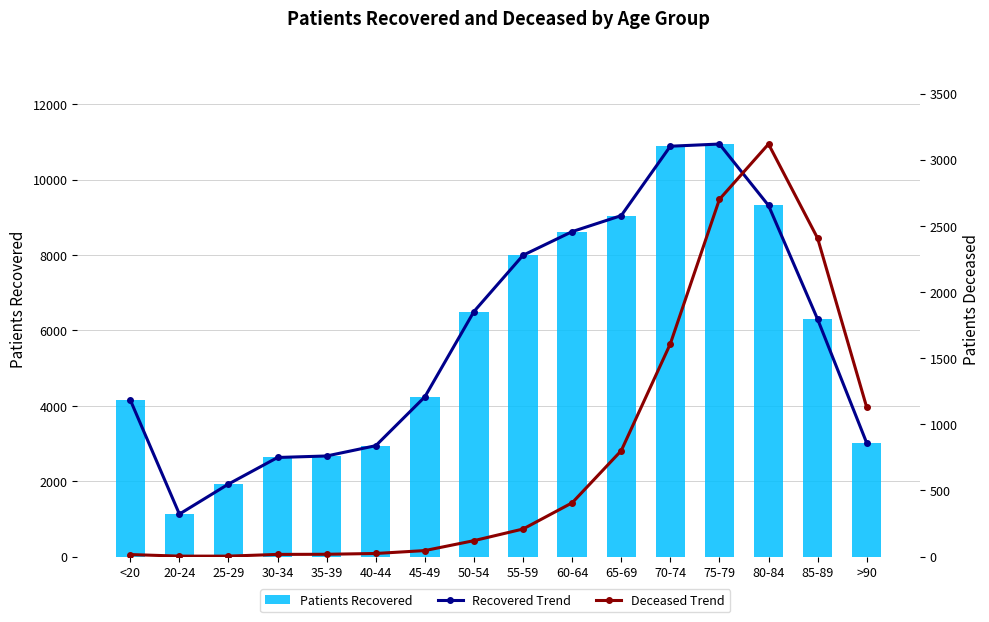

List the series in order of their peak value, highest first.

Recovered Trend, Patients Recovered, Deceased Trend